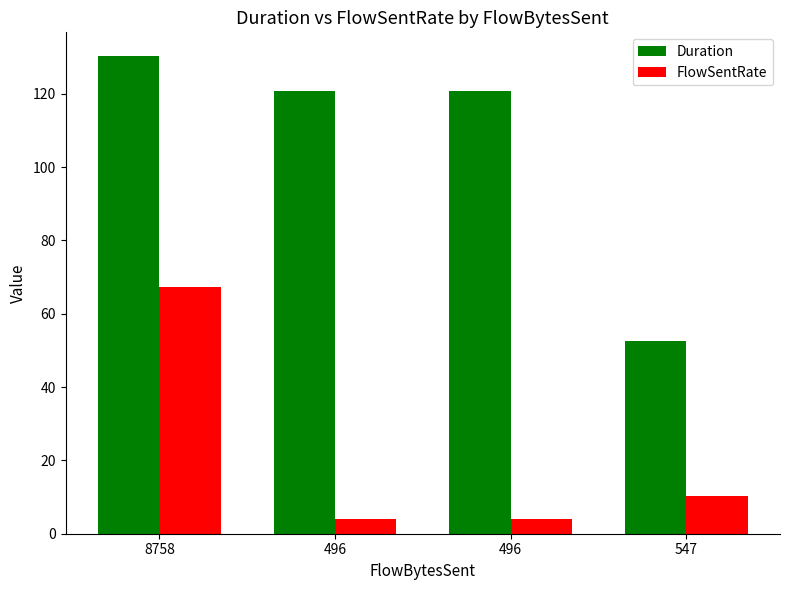

At how many categories does at least one series exceed 124?

1